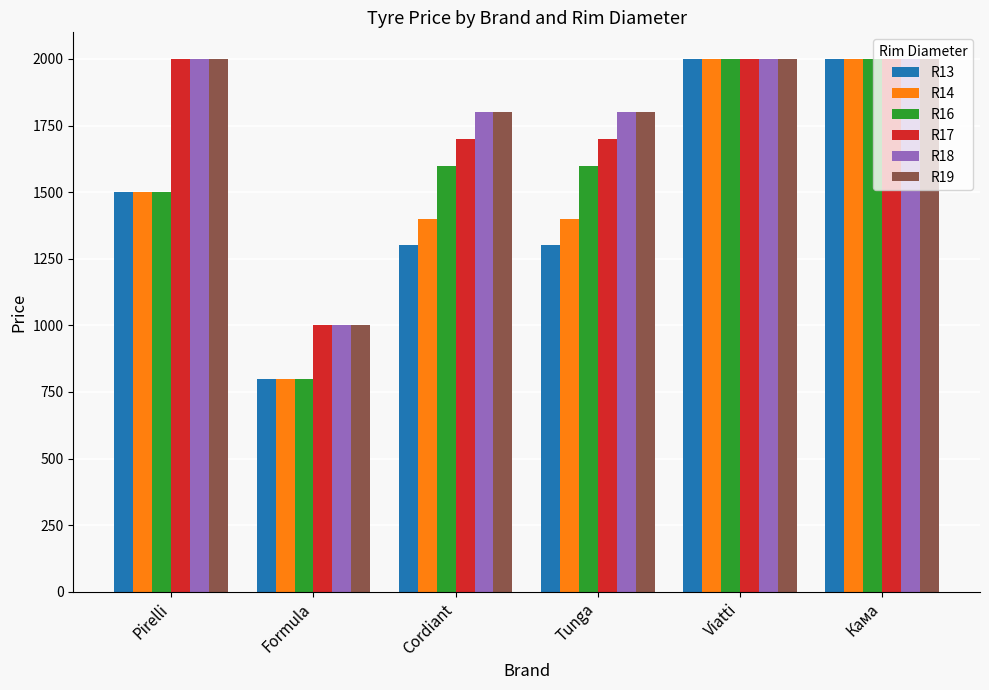

What is the label of the 1st bar from the left?

Pirelli